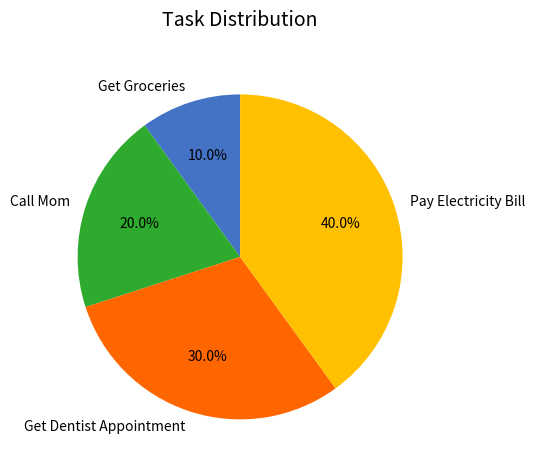

Which slice is the smallest?

Get Groceries